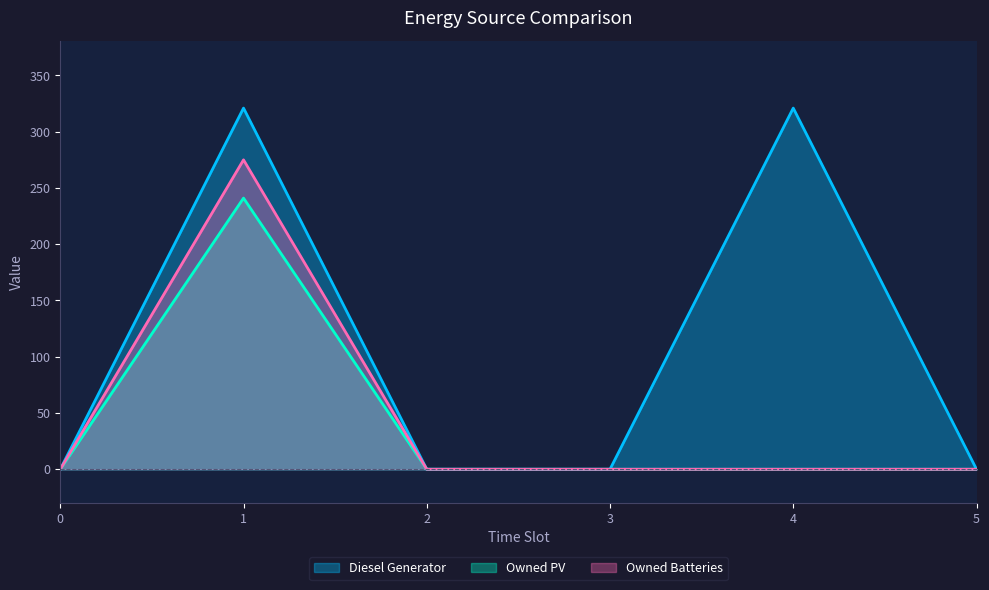

Is the value of Owned PV at 1 greater than the value of Diesel Generator at 4?

No